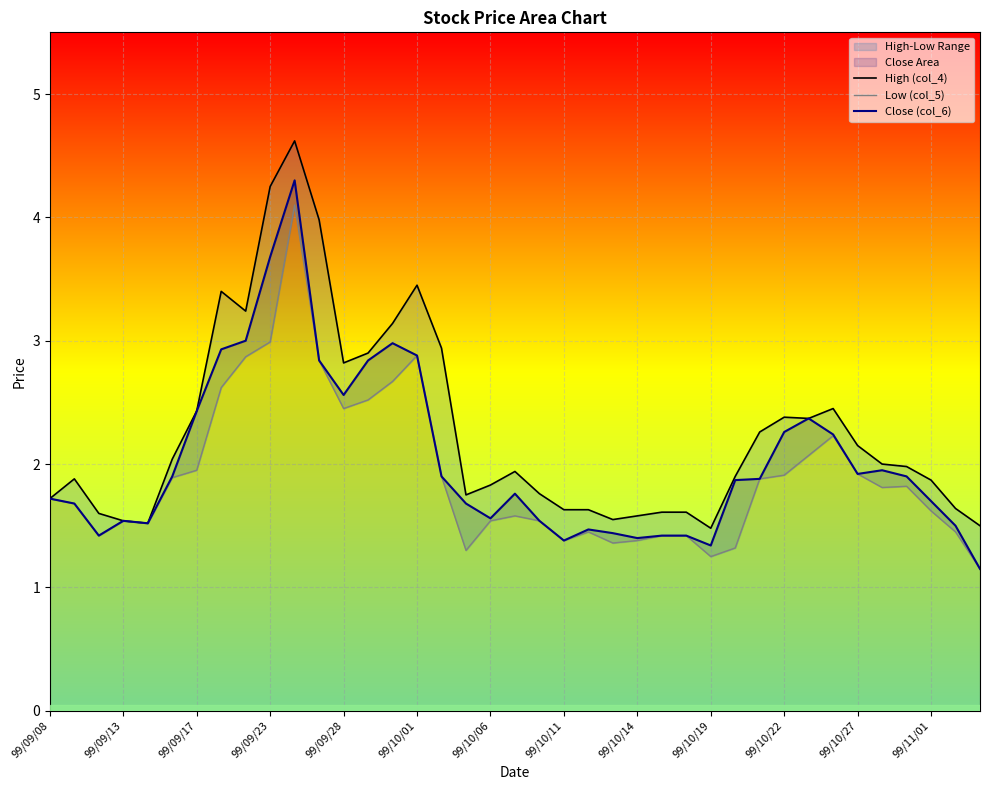

Between 99/09/08 and 29, which is larger?

29